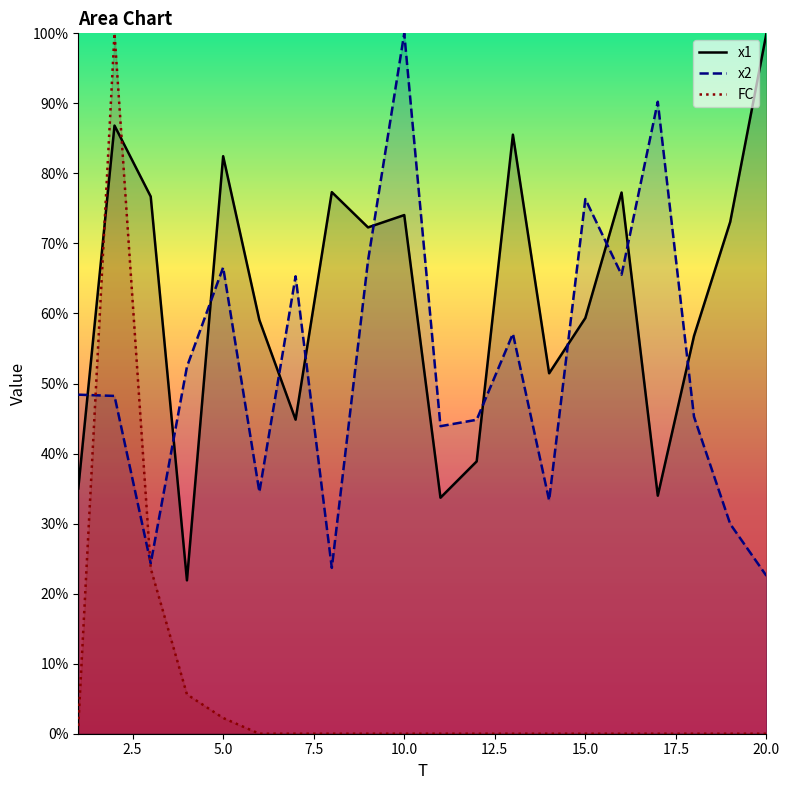

After their last crossing, which series has the higher values: x2_line or FC_line?

x2_line